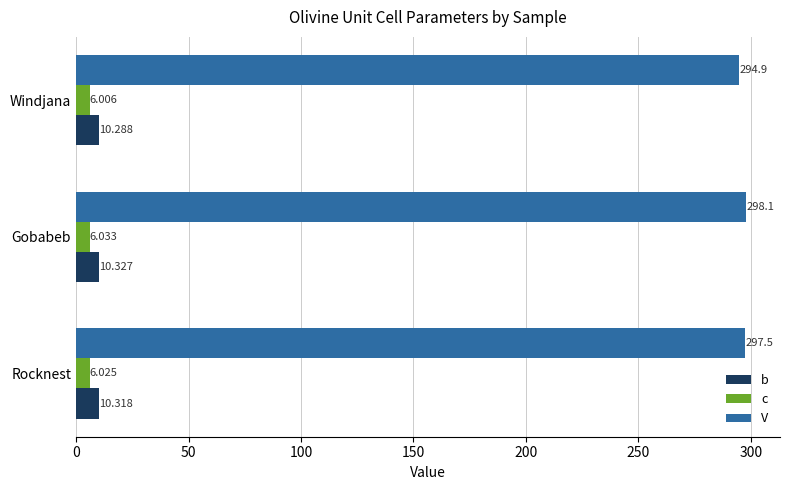

Count the c values in the range 6 to 7.

3